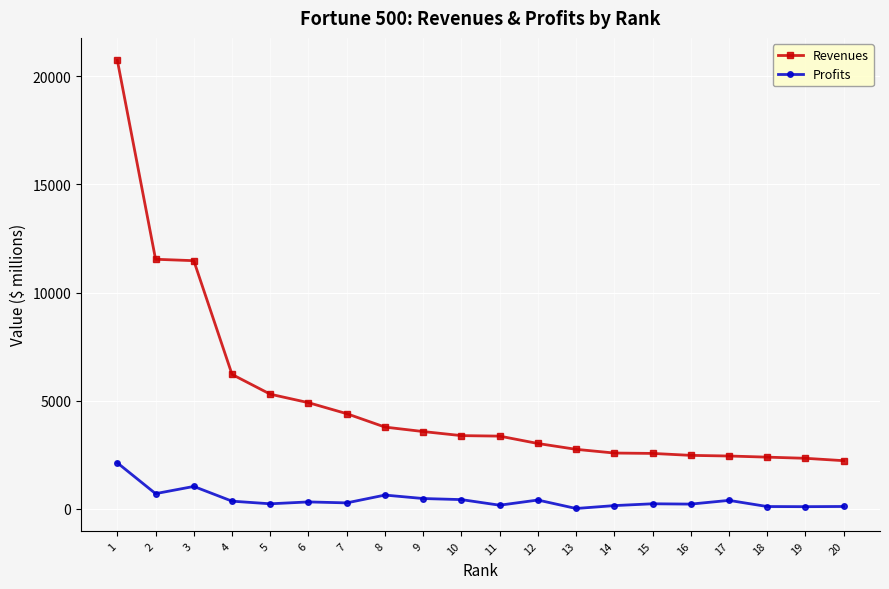

What is the total value across all series at 5?

5533.3